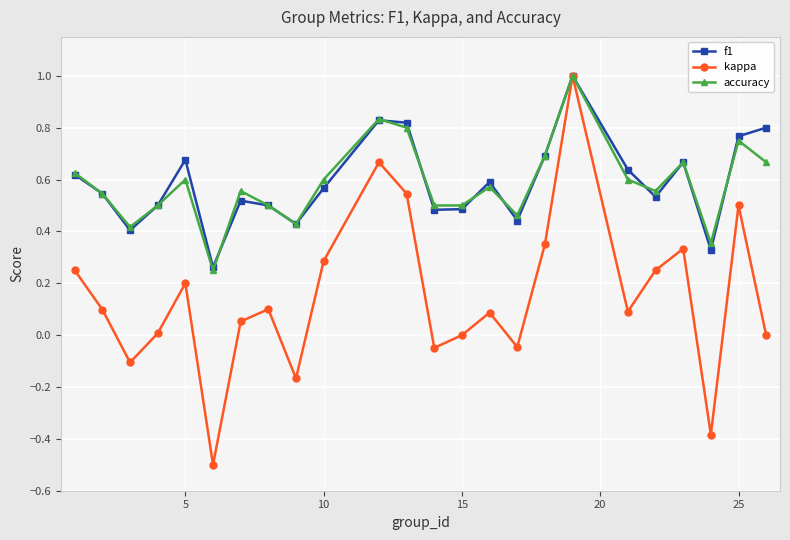

Which series has the widest spread of values?

kappa